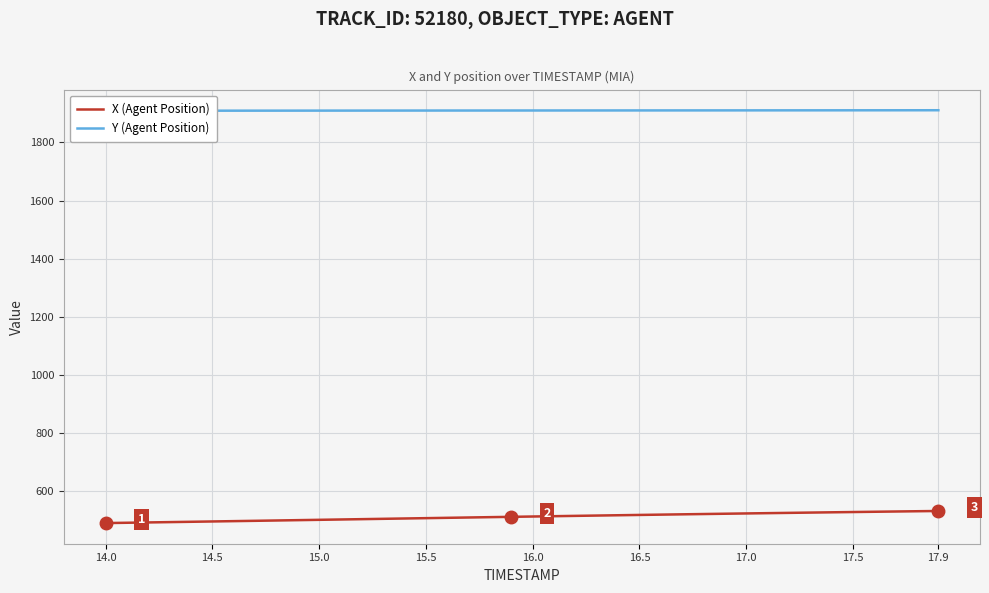

What is the average value of the X (Agent Position) series?

510.7